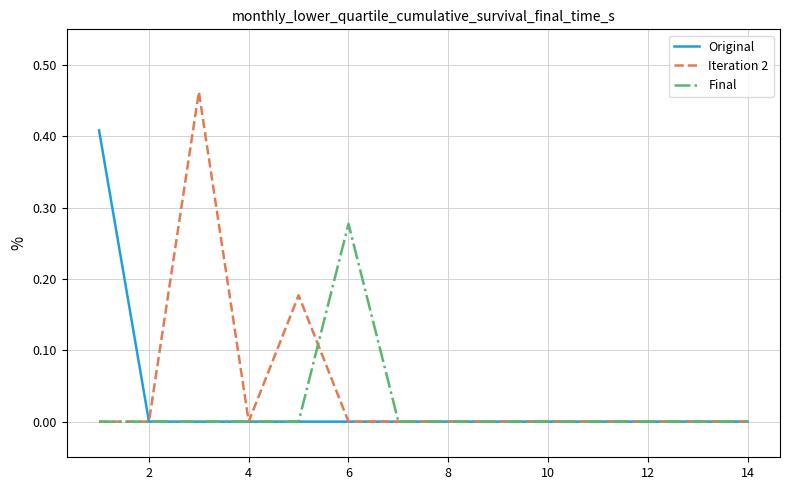

Rank the series by their maximum value, from lowest to highest.

Final, Original, Iteration 2